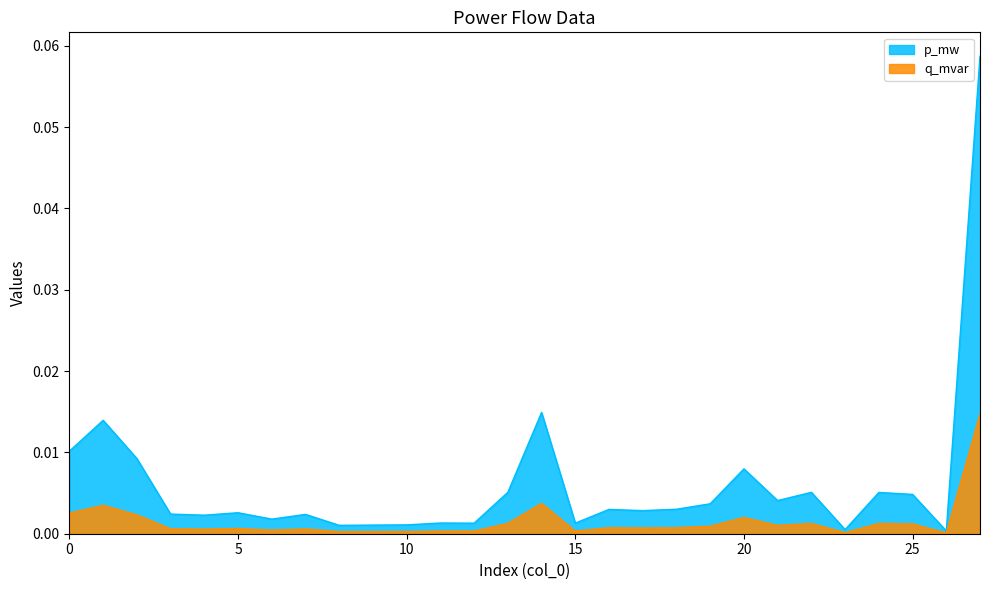

Between 16 and 19, which series saw the biggest shift?

p_mw